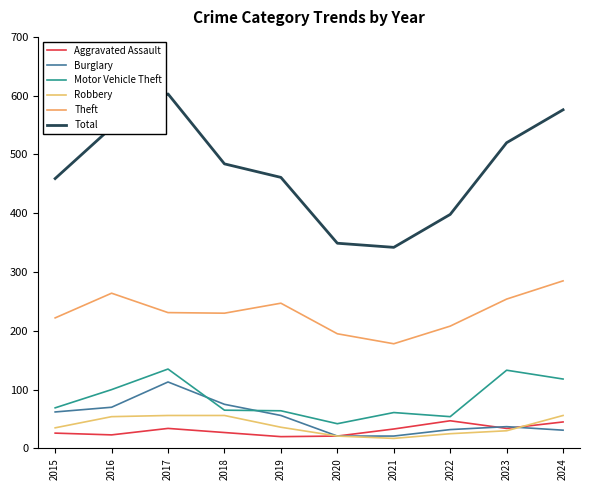

Which category has the highest value across all series?

2017